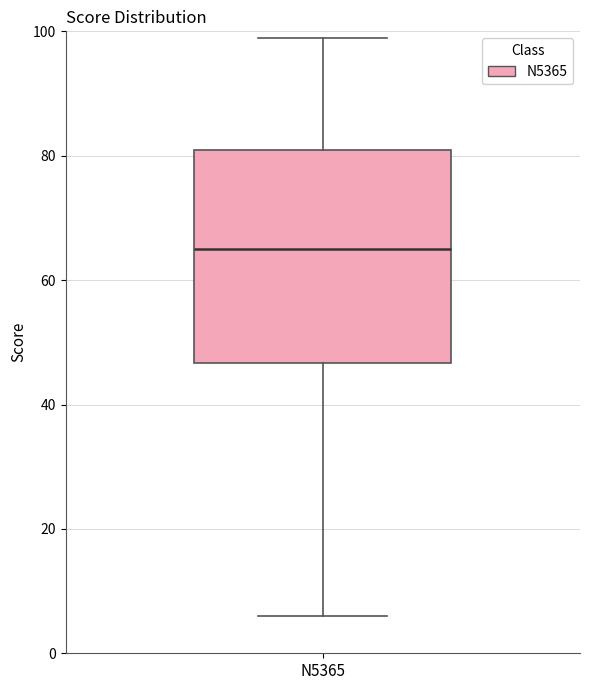

Where is the lower edge of the box for N5365 on the y-axis? The values are not printed on the chart, so give them approximately, as read against the axis.

46